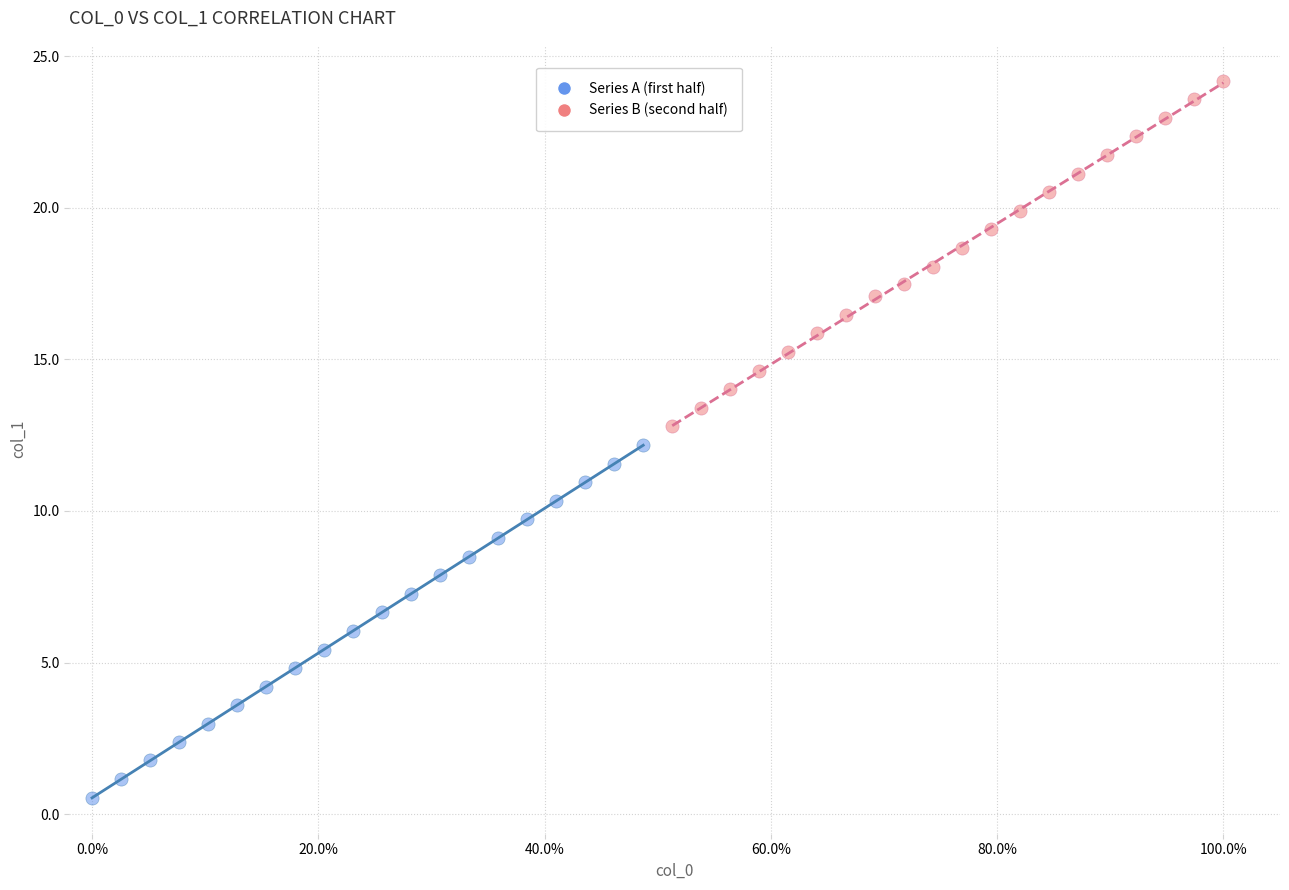

Which series contains the lowest Y value?

Series A (first half)